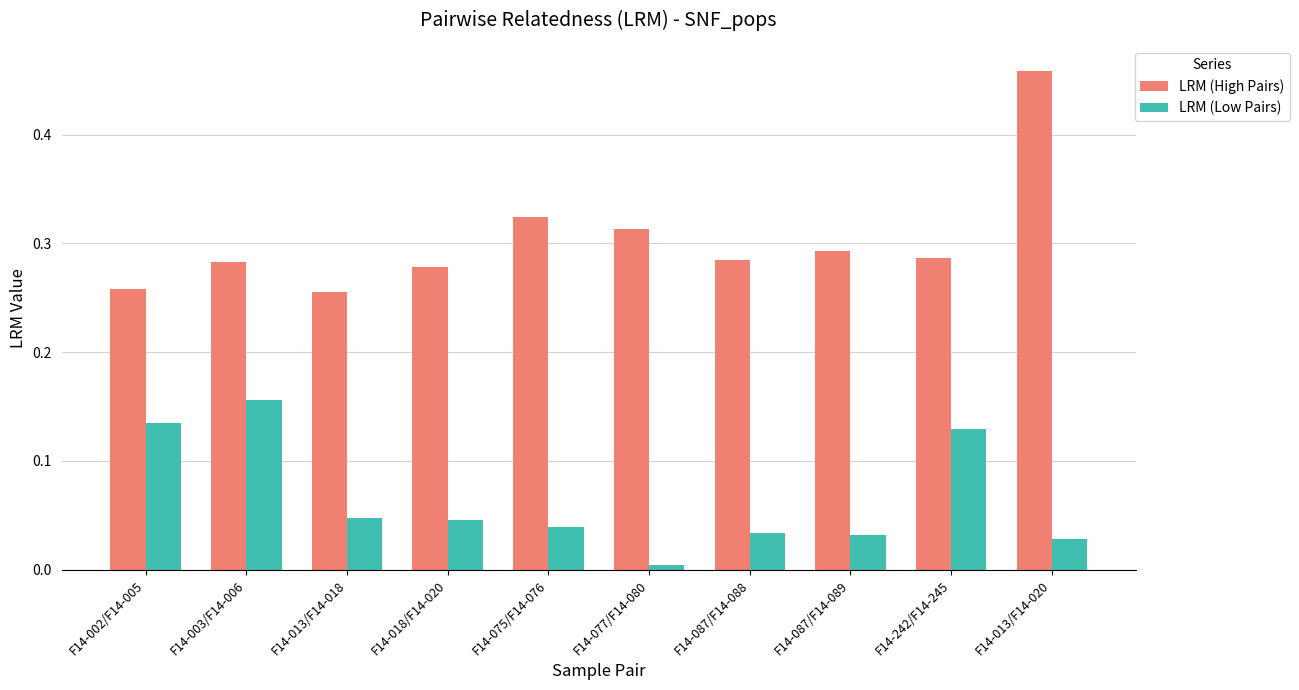

How many groups of bars are there?

10